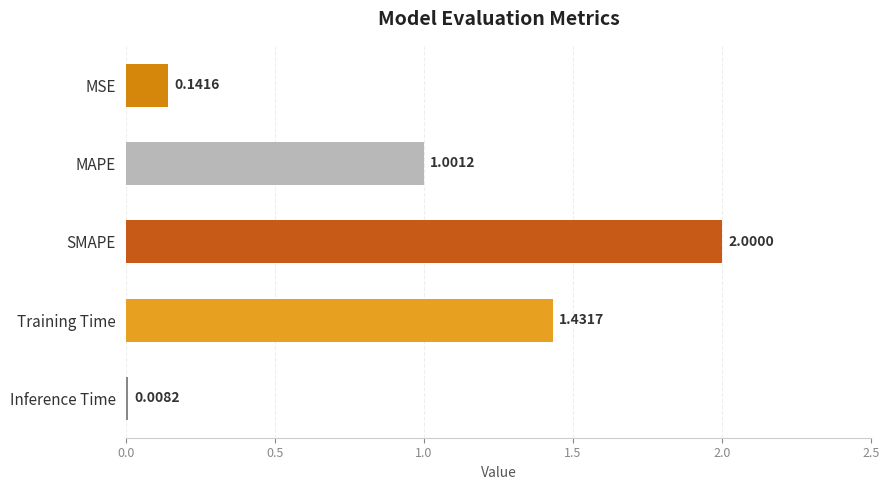

List the labels in order of value, largest first.

SMAPE, Training Time, MAPE, MSE, Inference Time